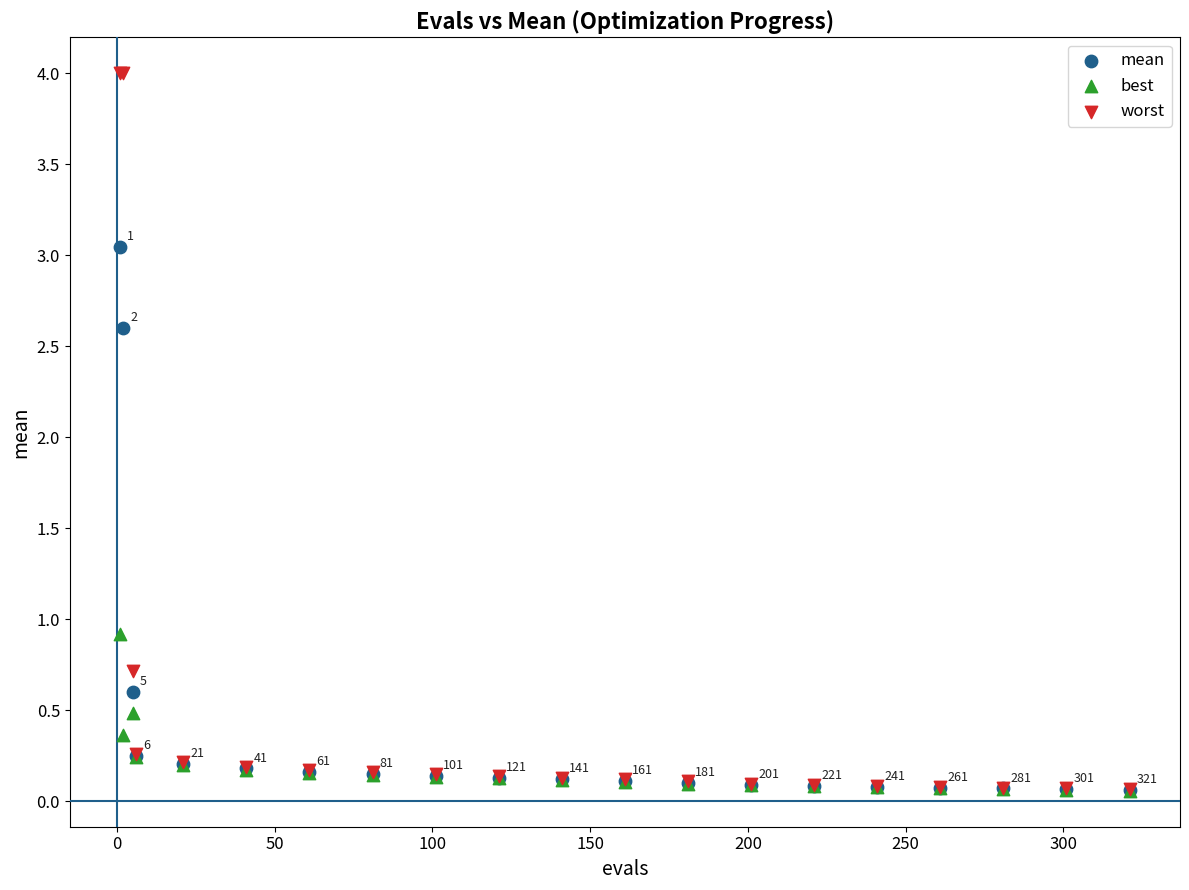

In the worst series, what Y value is closest to 2?

0.7